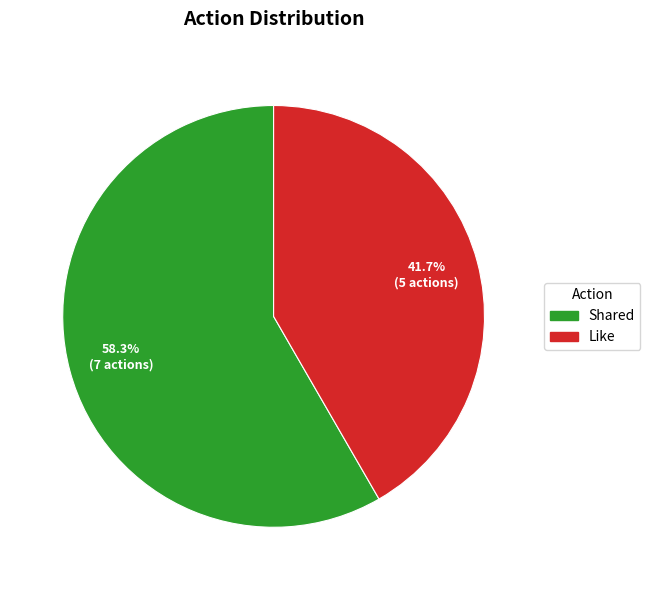

Is the sum of Like and Shared greater than half?

Yes